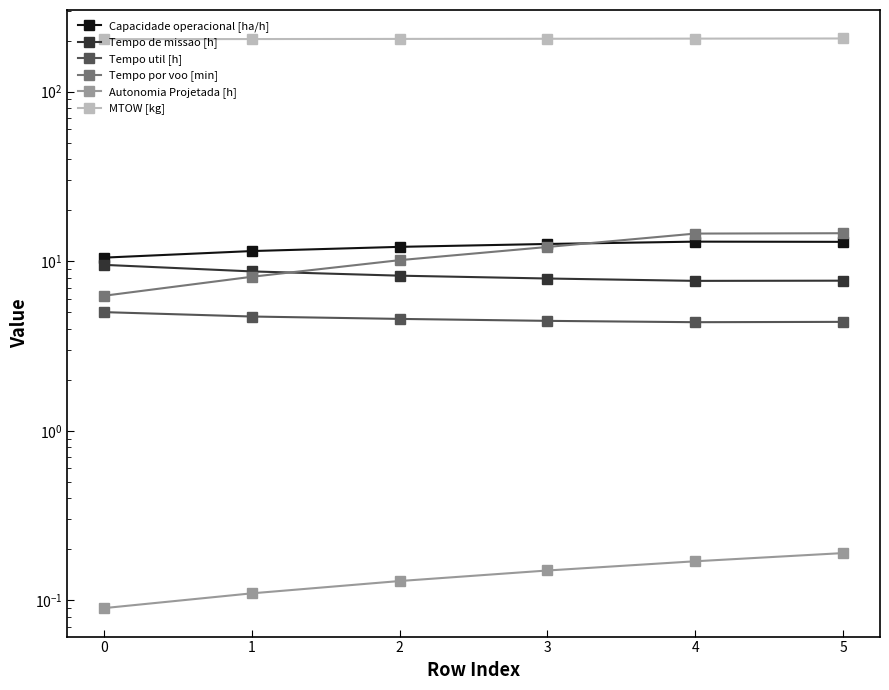

True or false: Capacidade operacional [ha/h] and Autonomia Projetada [h] cross at least once.

False